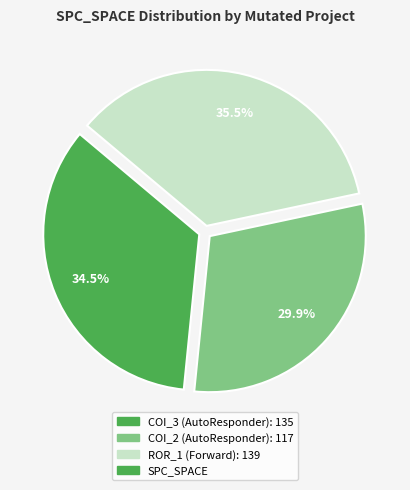

To the nearest percent, what is the difference between the largest and smallest slice percentages?

6%